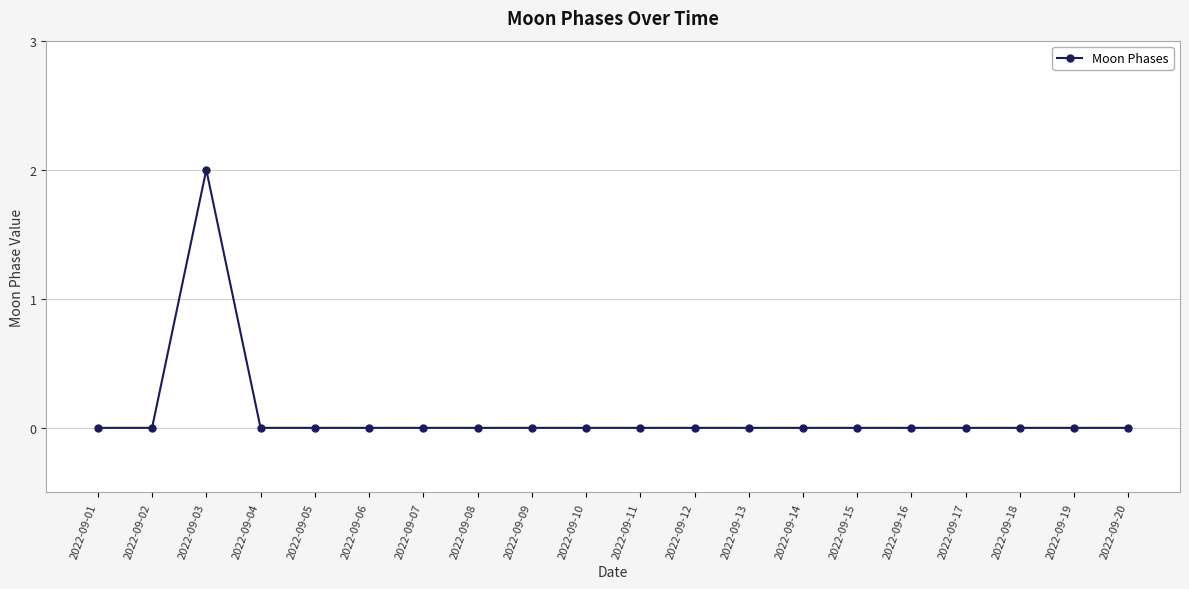

True or false: the data has more than 0 interior local peaks.

True